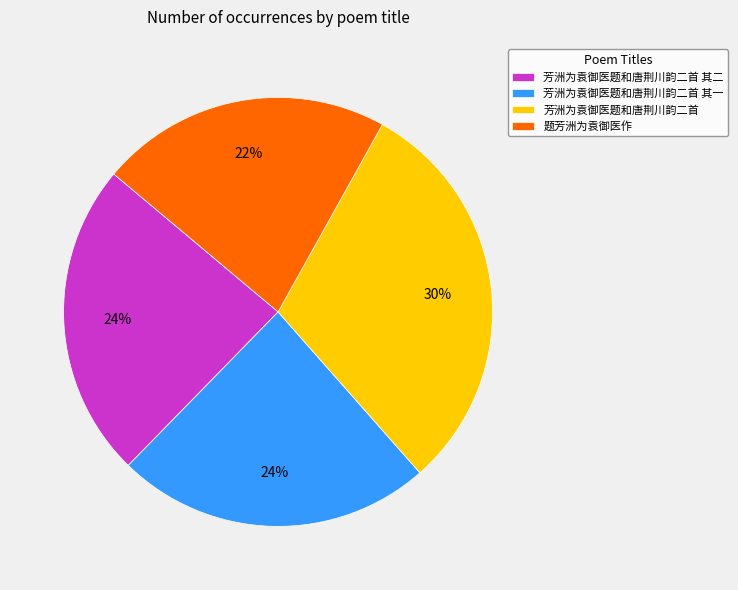

Count the number of slices in the pie.

4